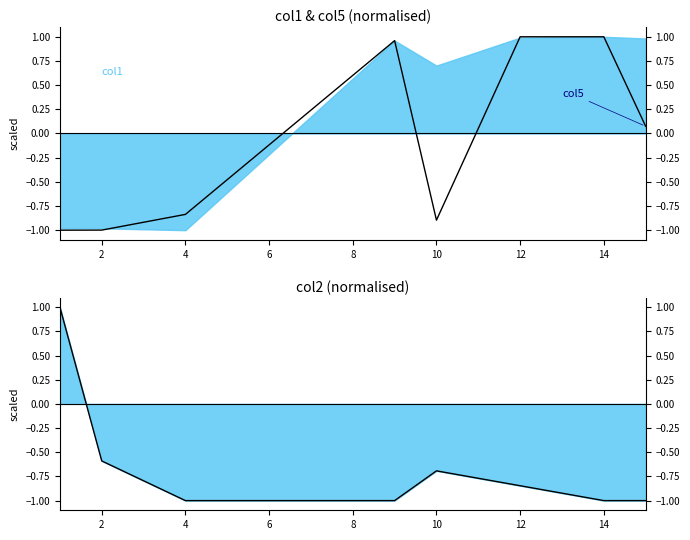

After their last crossing, which series has the higher values: col5 or col2 line?

col5